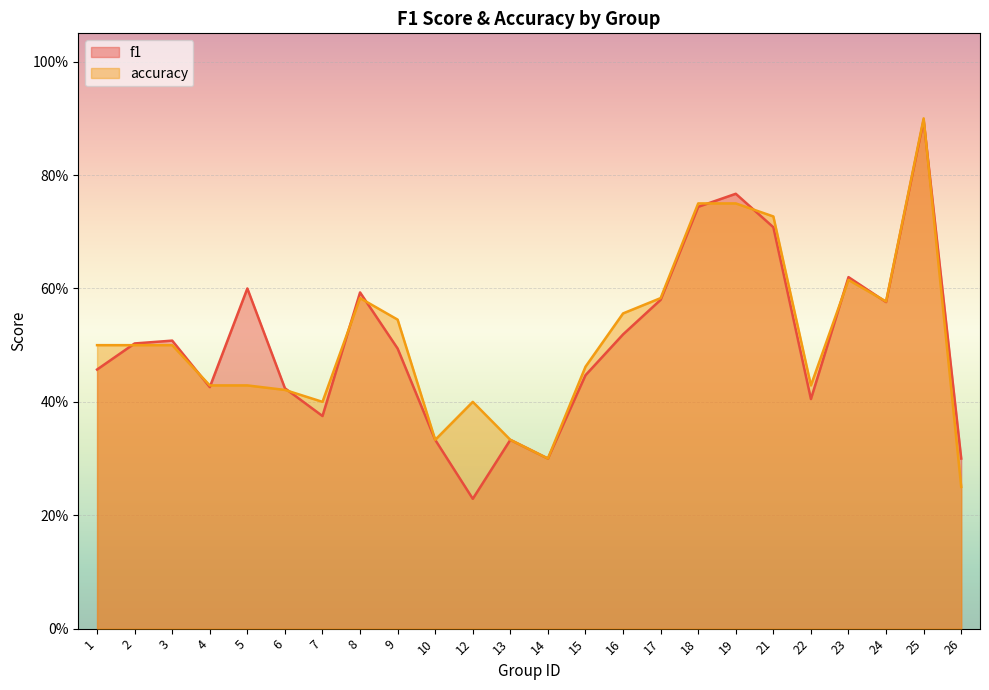

List the series in order of their overall mean, highest first.

accuracy, f1